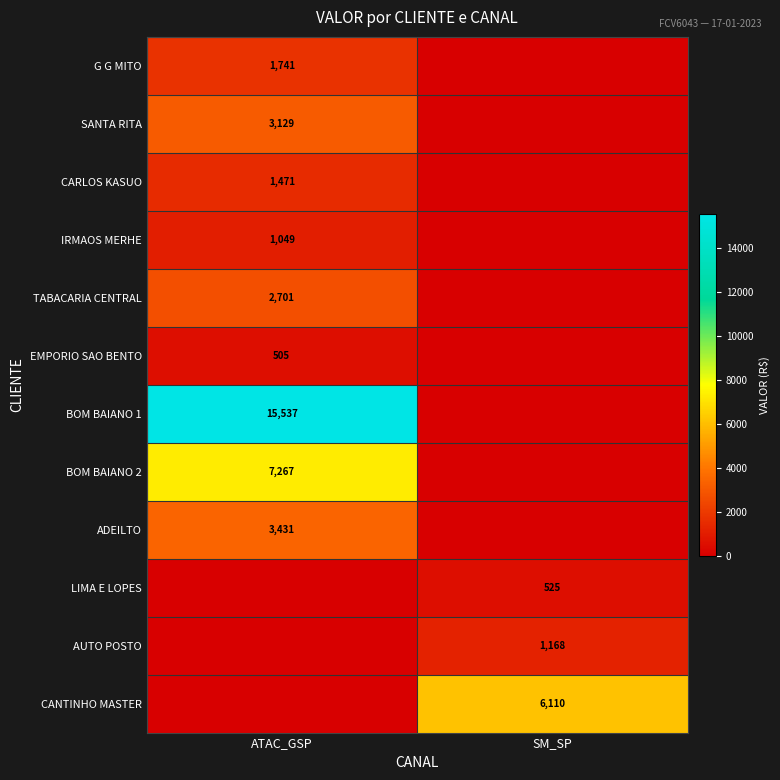

What is the total value across all series at ATAC_GSP?

36829.7